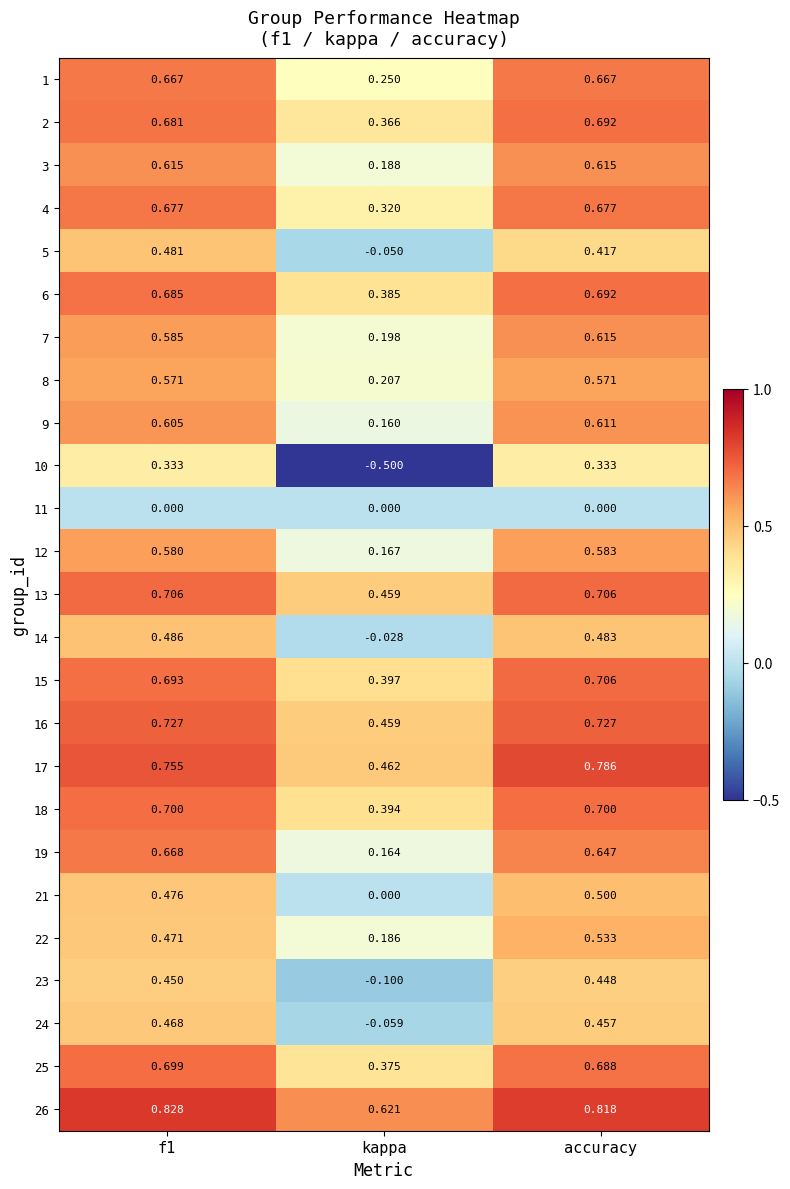

Is the value of 9 at kappa greater than the value of 8 at f1?

No